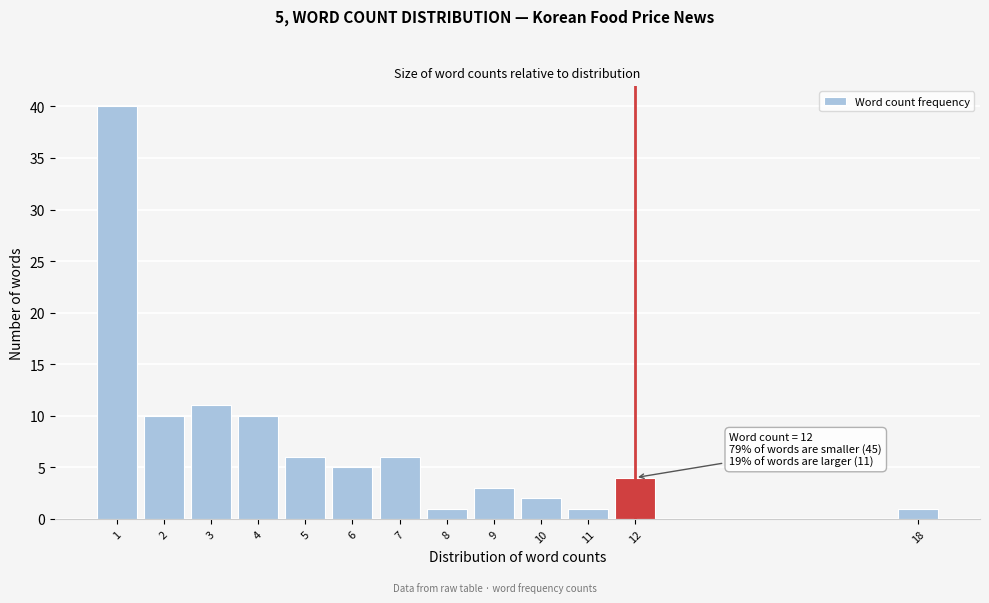

Over which range of the x-axis is the bar tallest?

0.5 to 1.5